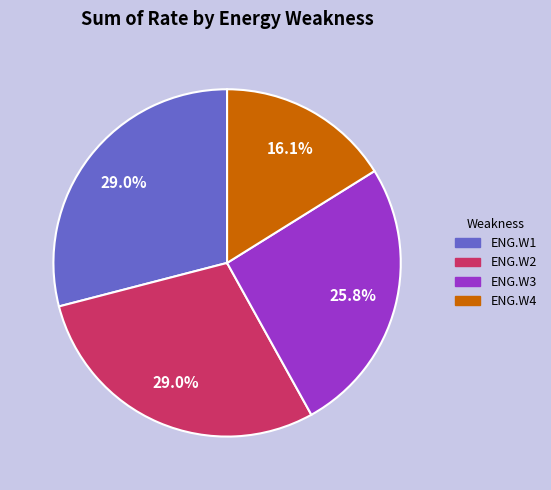

What percentage is the ENG.W1 slice, to the nearest percent?

29%